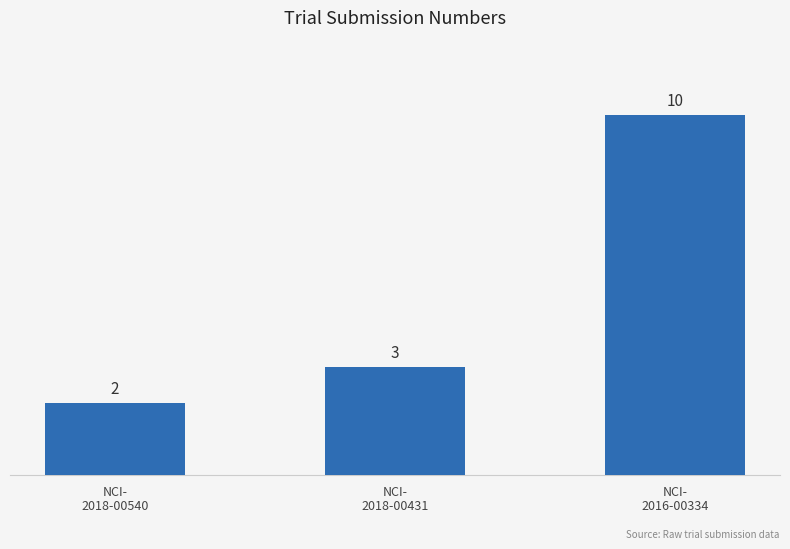

The chart shows a value of 5 at NCI-
2018-00431. True or false?

False